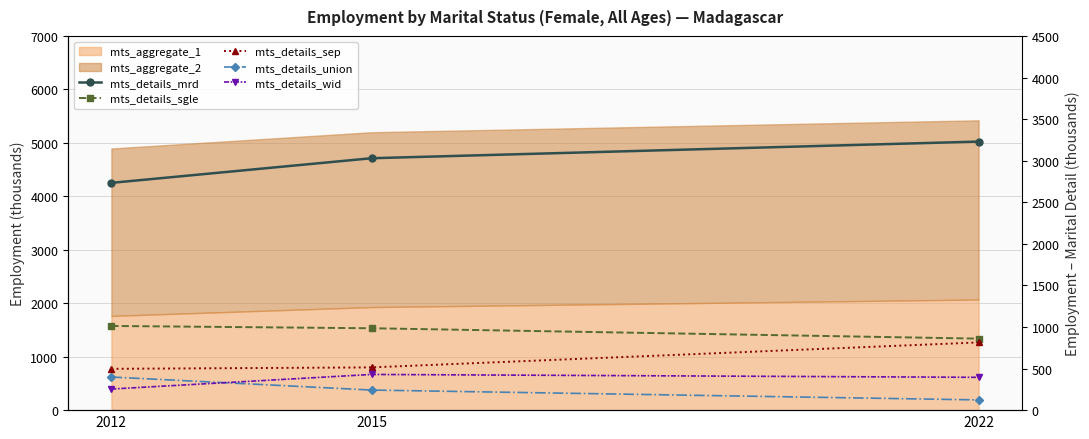

What is the lowest value of the mts_details_wid series?

253.8